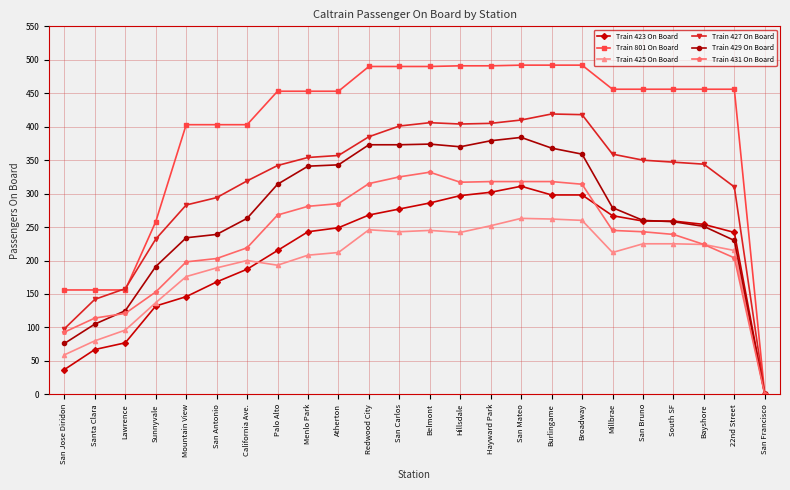

Which series has the largest range (max minus min)?

Train 801 On Board